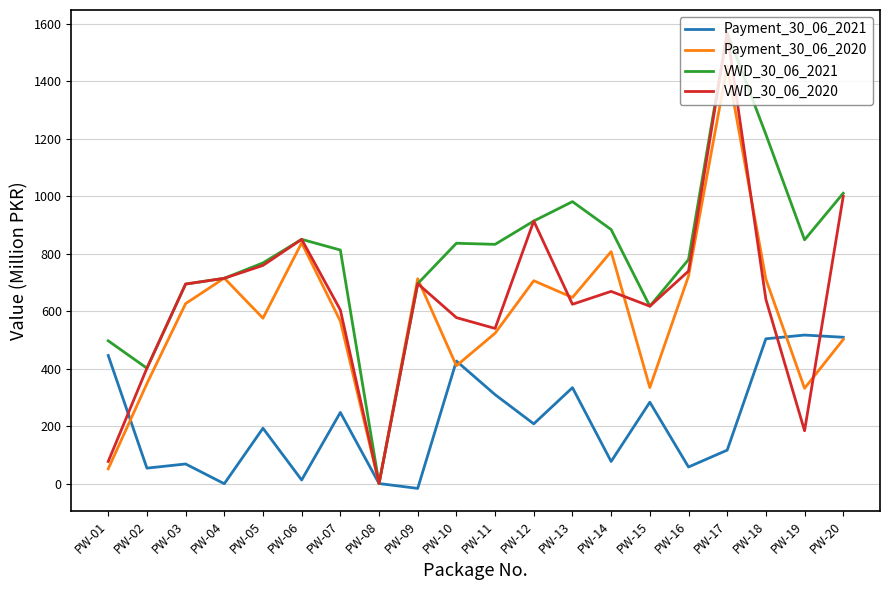

At which category is the sum across all series the highest?

PW-17